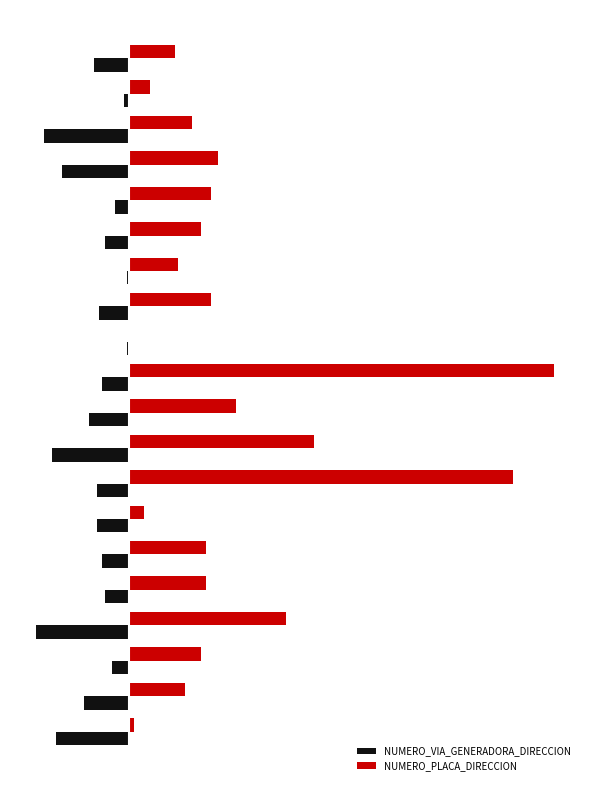

What are all the series names shown in the legend?

NUMERO_VIA_GENERADORA_DIRECCION, NUMERO_PLACA_DIRECCION